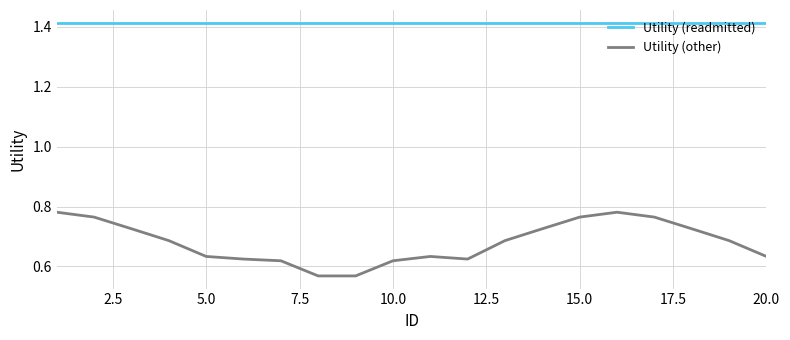

True or false: Utility (other) and Utility (readmitted) intersect in this chart.

False